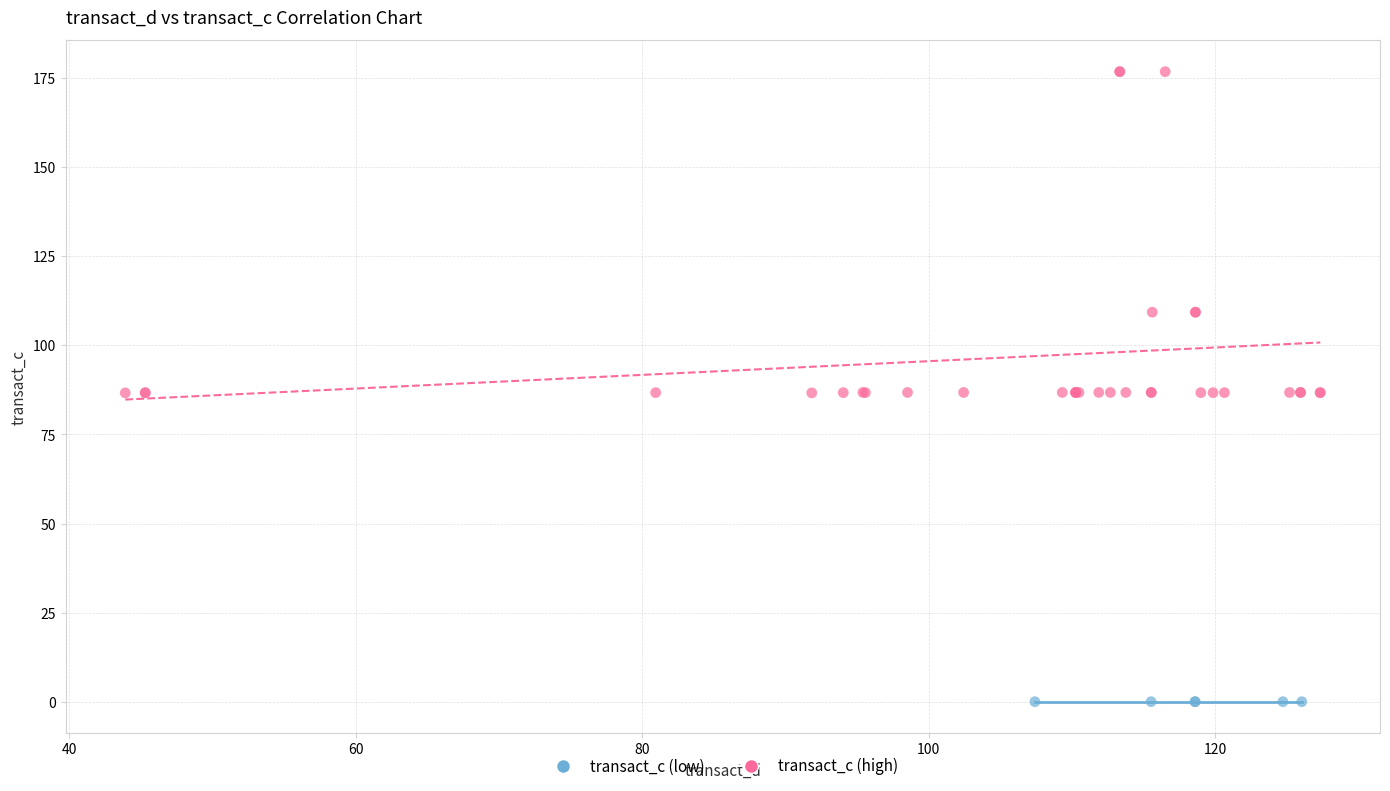

What are all the series names shown in the legend?

transact_c (low), transact_c (high)